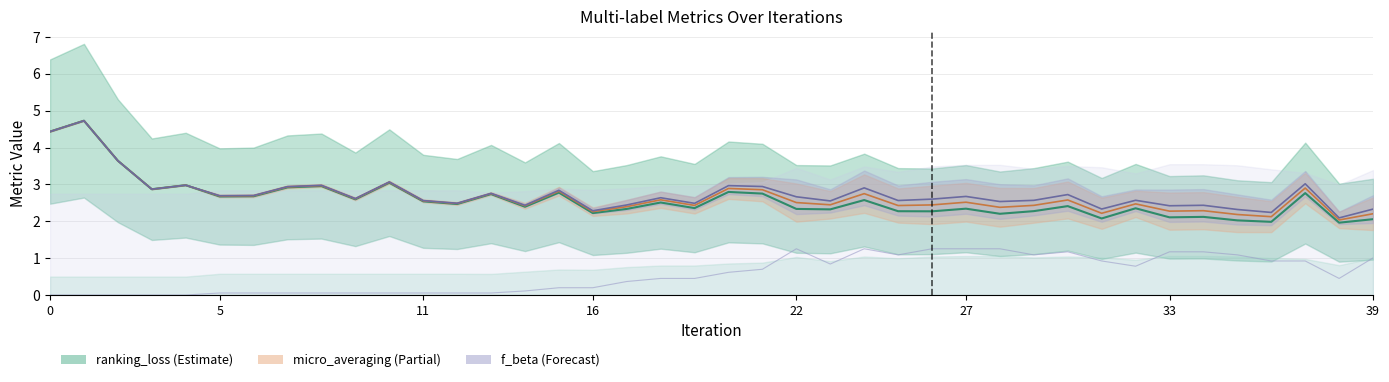

How many positive values are there?

35